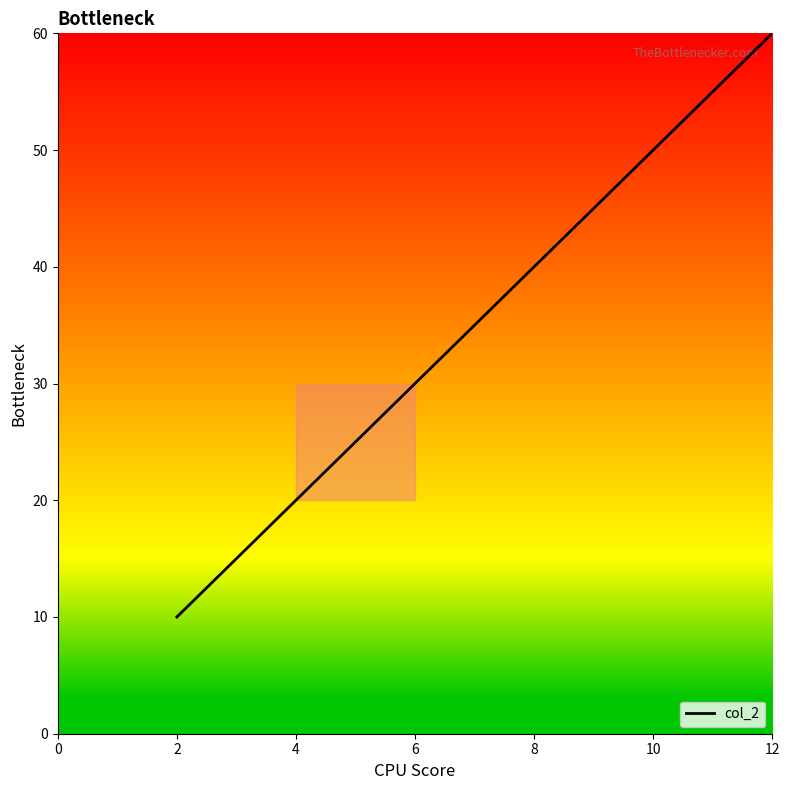

How many distinct data groups are displayed?

1